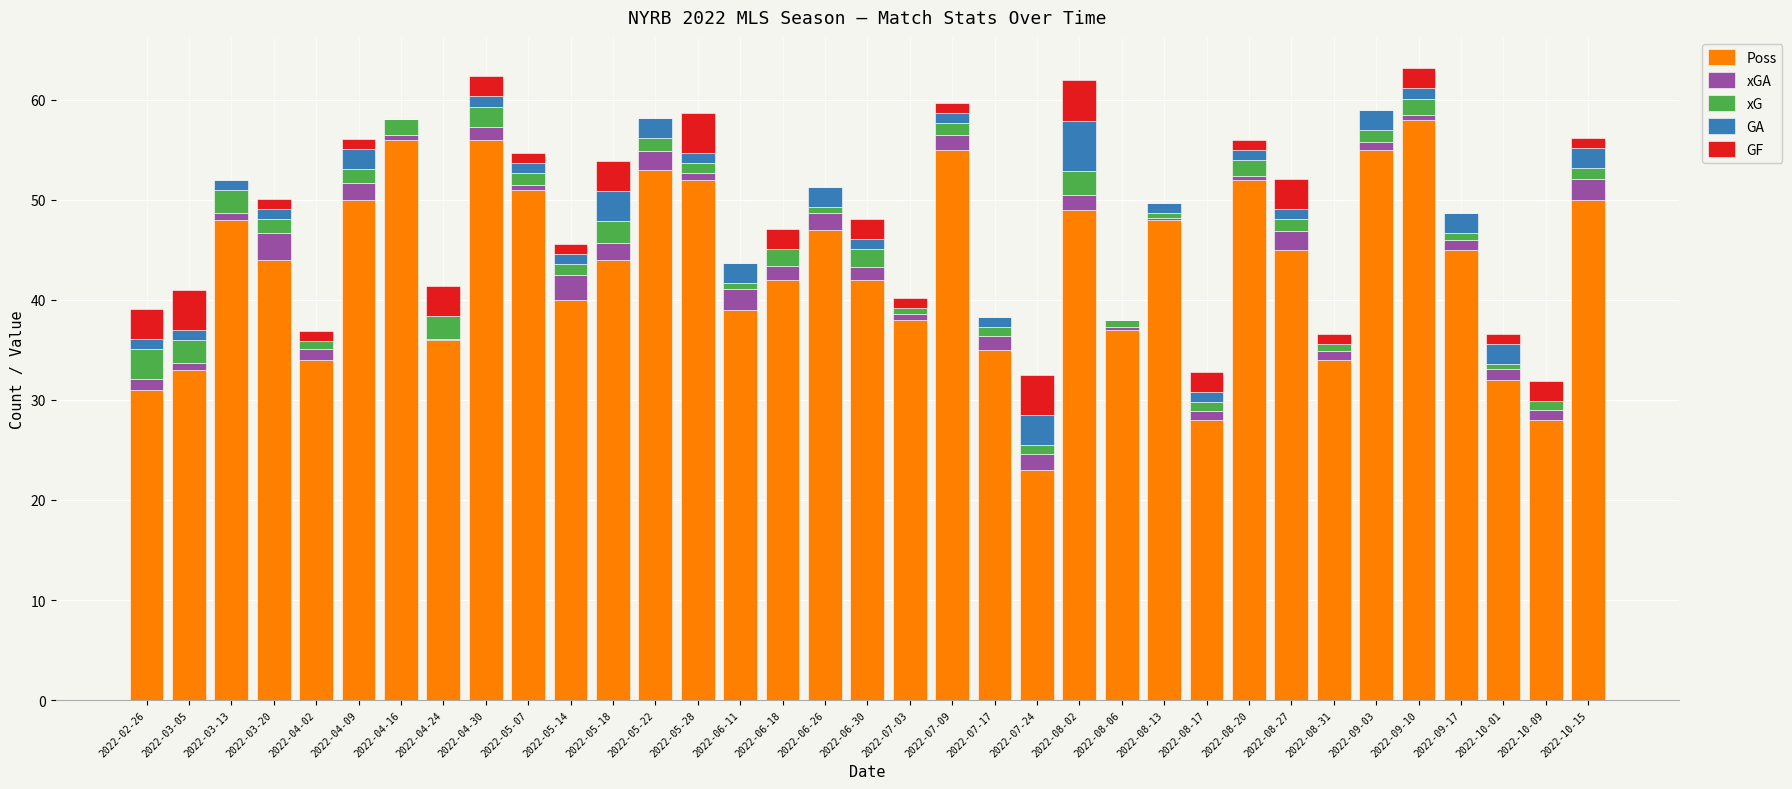

Is it true that Poss equals 12.0 at 2022-04-16?

False